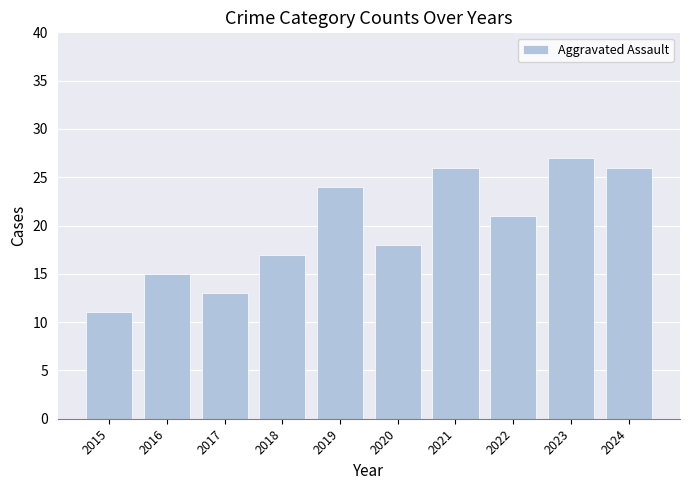

What is the approximate value at 2022?

21